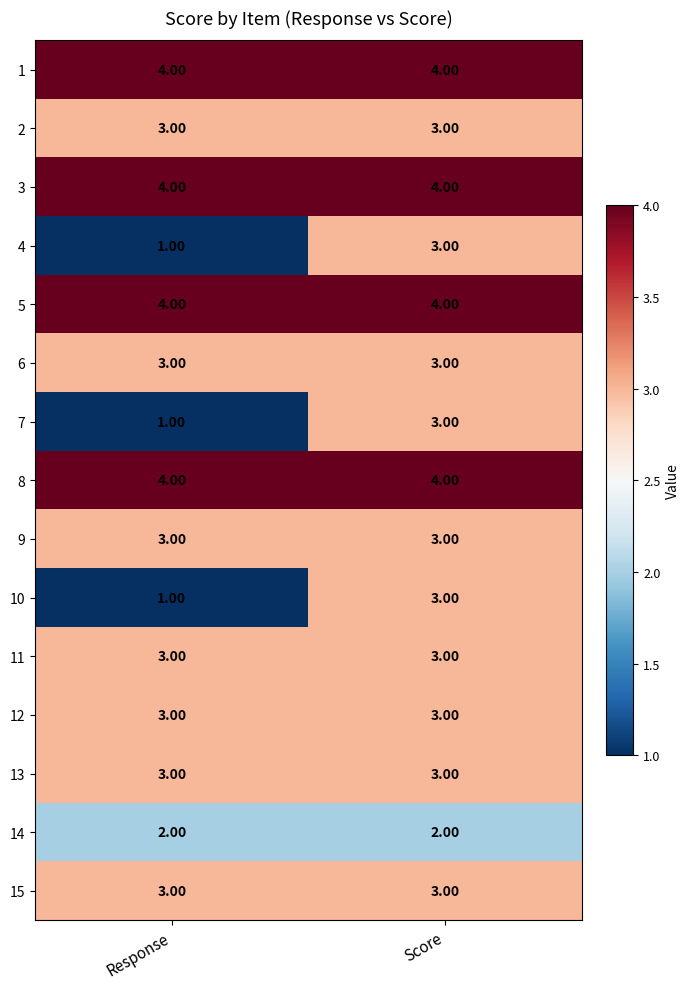

Which category has the lowest value across all series?

Response